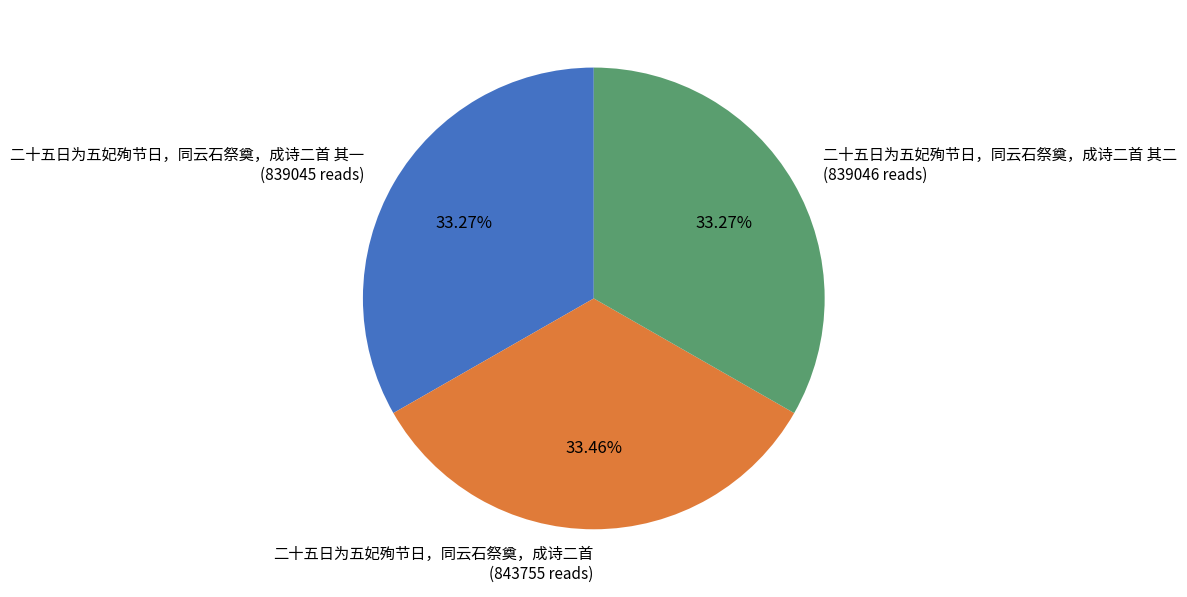

Approximately how many times larger is the value at 二十五日为五妃殉节日，同云石祭奠，成诗二首 其二 (839046 reads) compared to 二十五日为五妃殉节日，同云石祭奠，成诗二首 (843755 reads)?

1.0